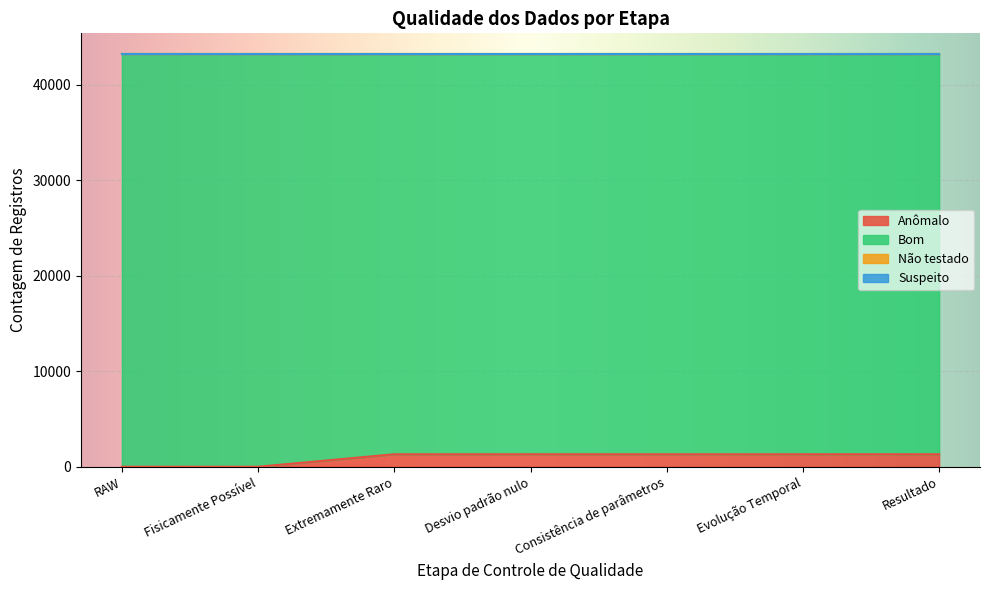

True or false: Bom and Suspeito cross at least once.

False